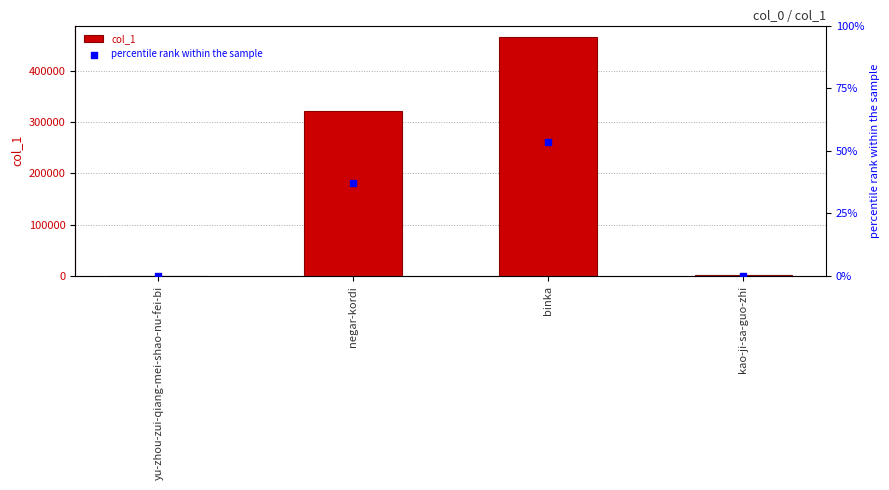

Which series has the largest total across all categories?

col_1